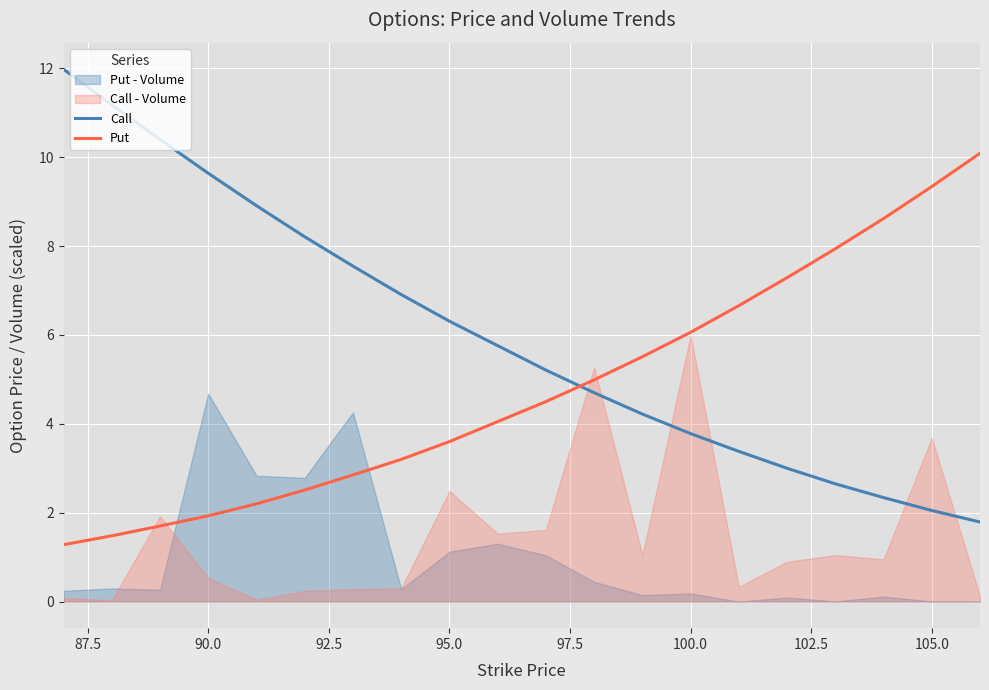

Which series has the largest range (max minus min)?

Call